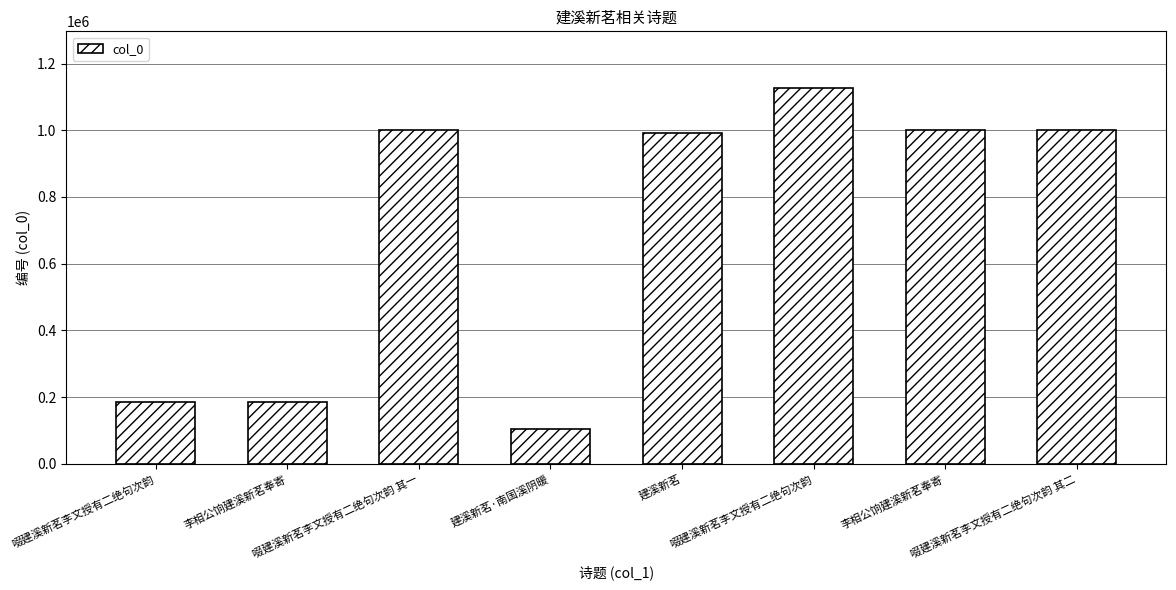

Reading left to right, what are all the values shown in this chart?

185106	185012	1000723	102940	991212	1127670	1000869	1000724